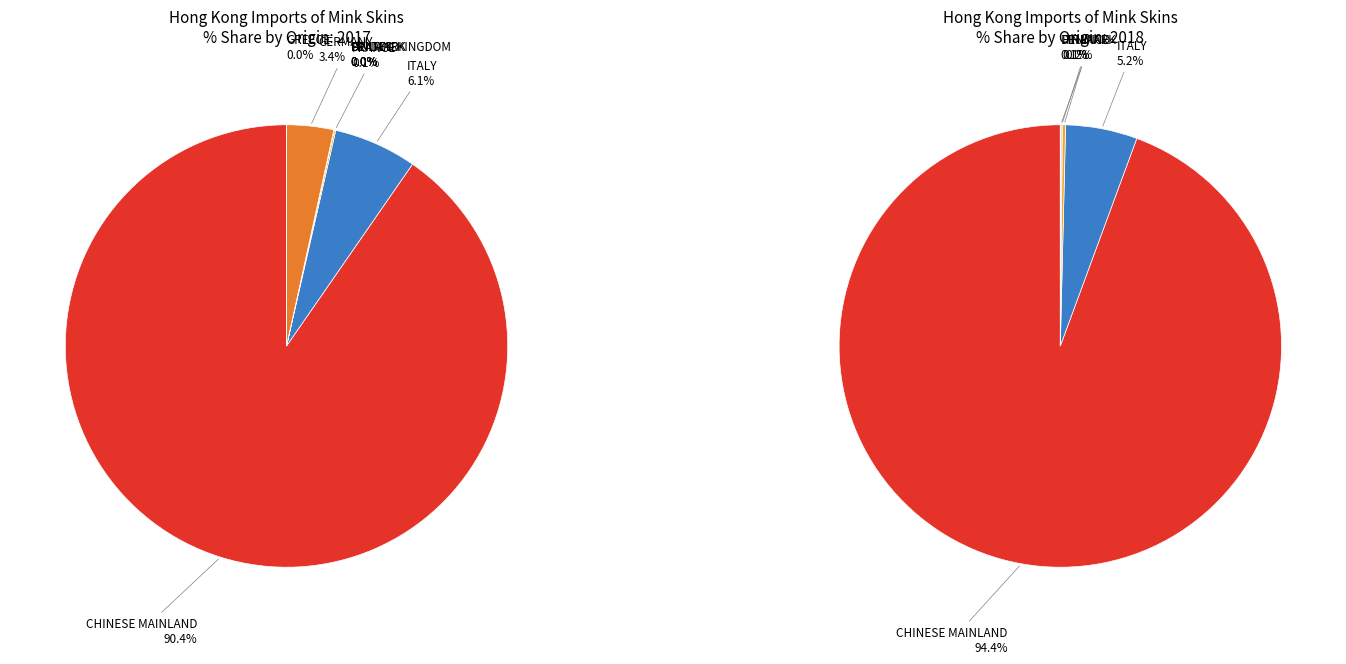

Count the number of slices in the pie.

8